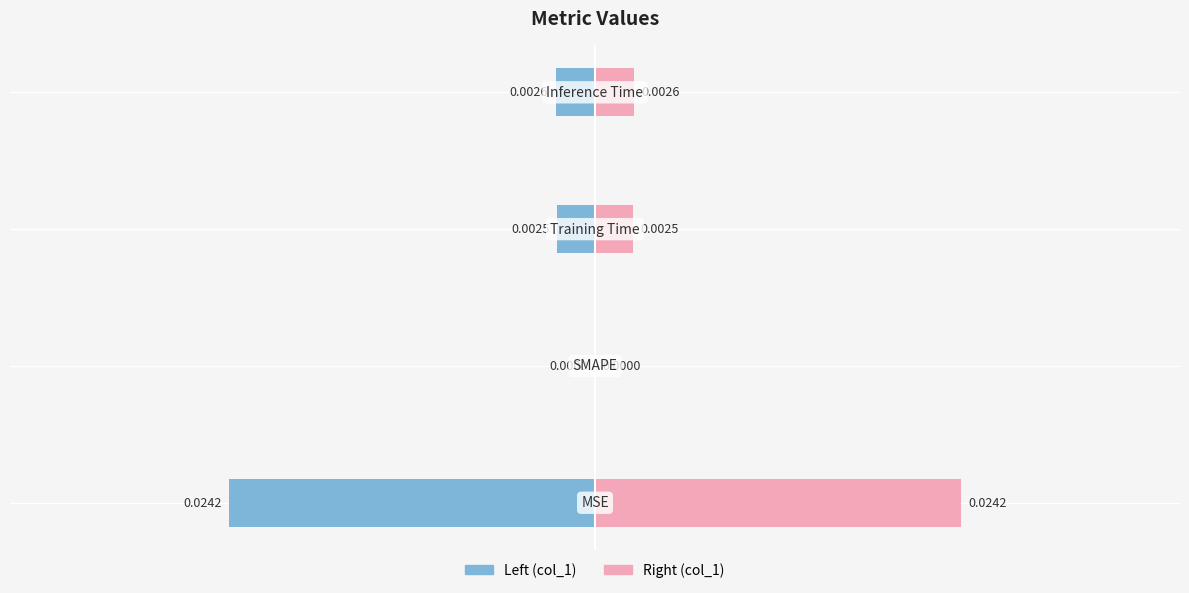

How many distinct data groups are displayed?

2